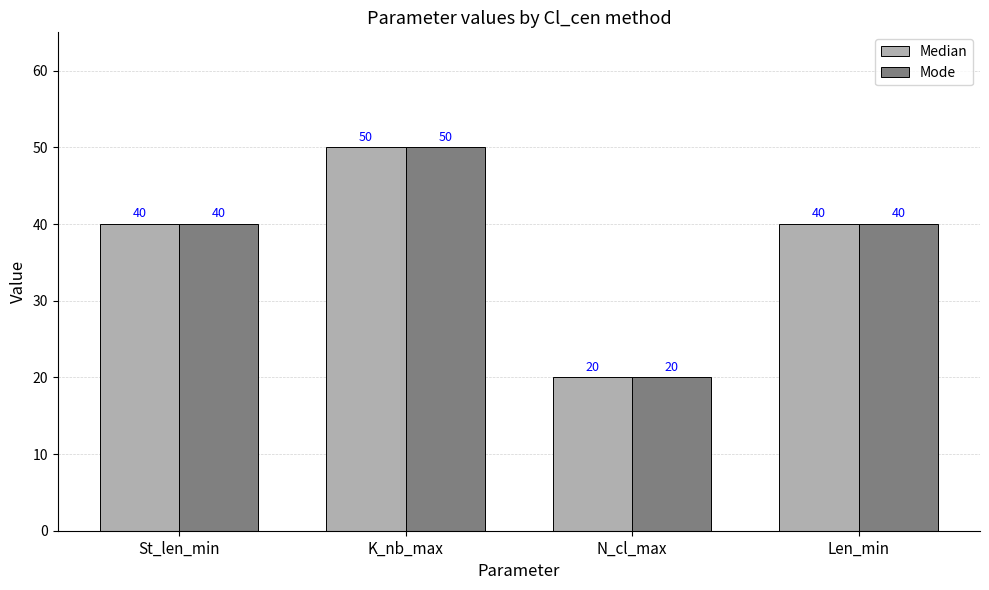

The value of Median at N_cl_max is 20. True or false?

True